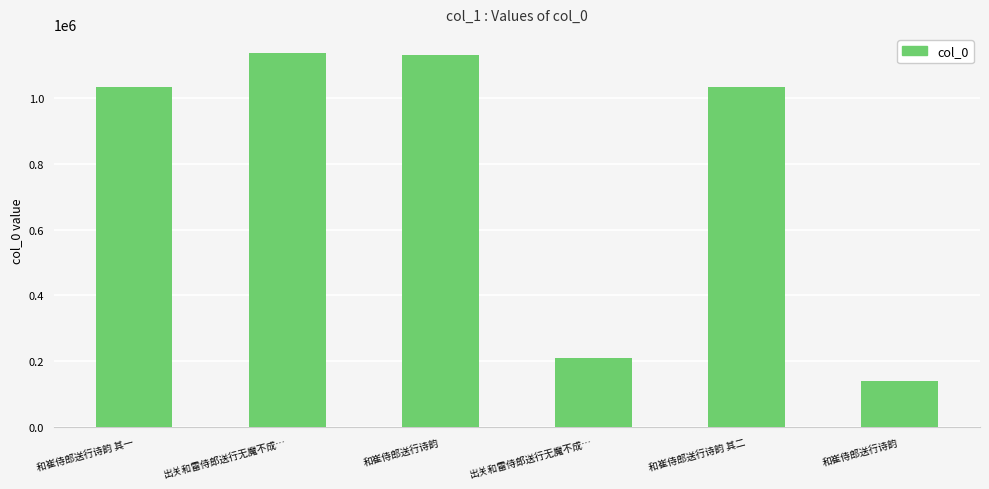

What is the difference between the maximum and minimum values?

998970